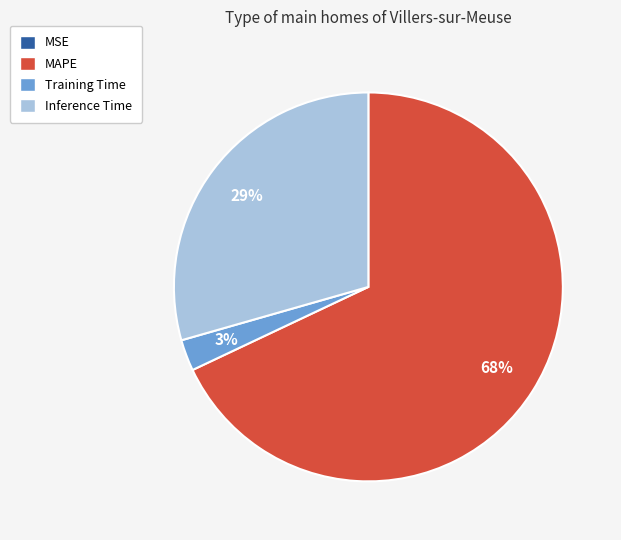

Which has a higher value, MAPE or Training Time?

MAPE